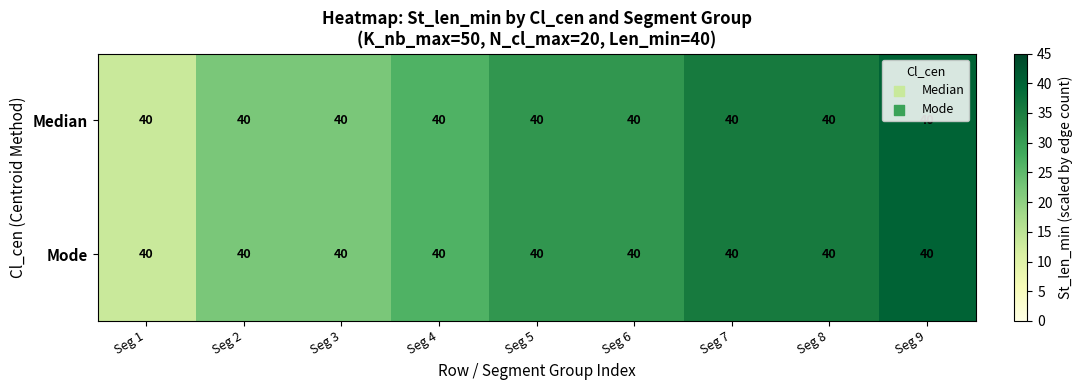

What is the highest value of the Mode series?

40.0